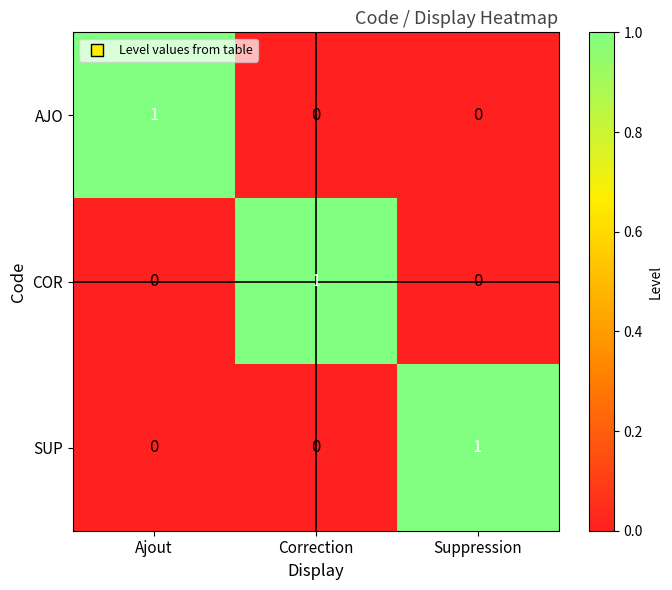

At how many categories does at least one series exceed 0?

3